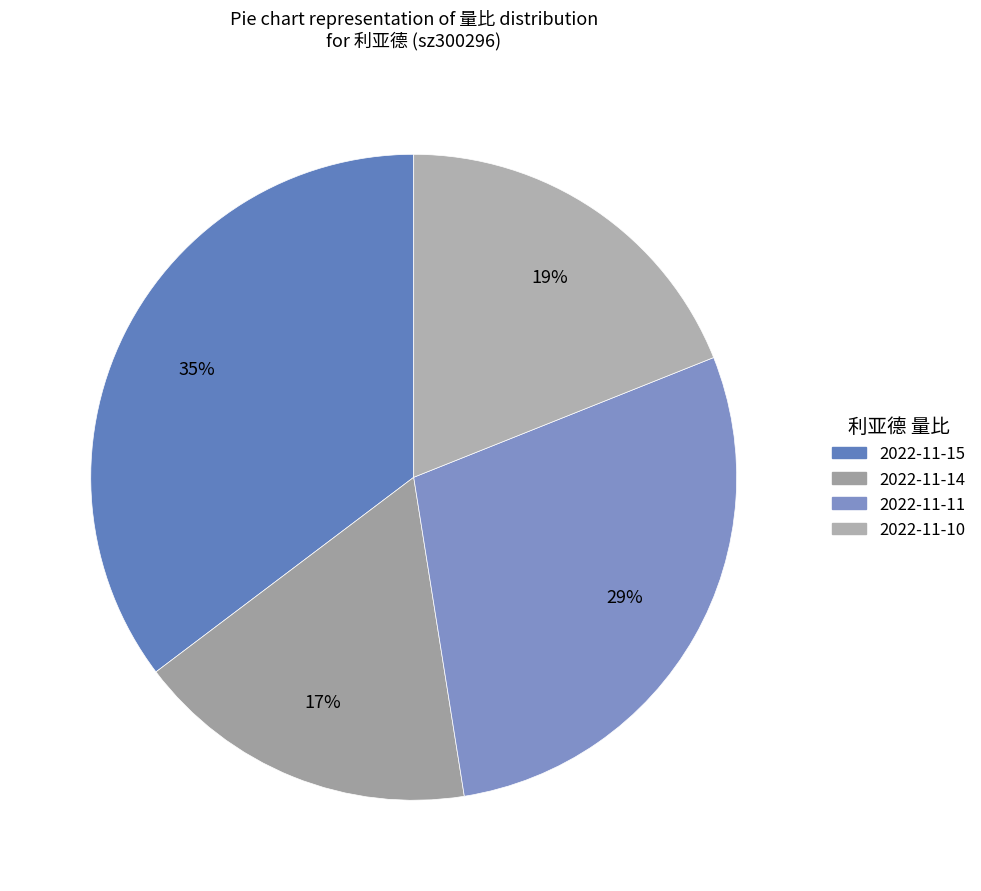

Count the number of slices in the pie.

4